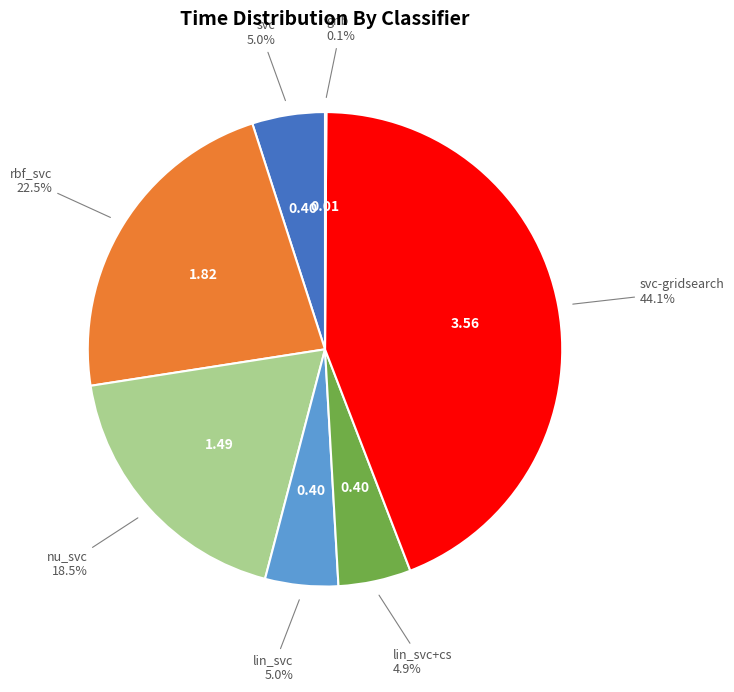

To the nearest percent, what is the average slice percentage?

14%